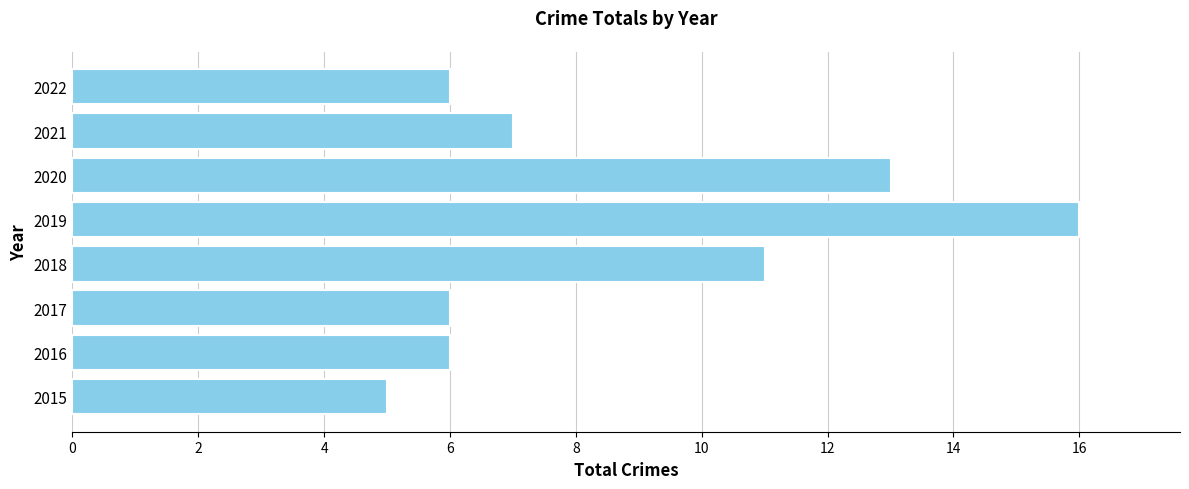

How many distinct data groups are displayed?

1